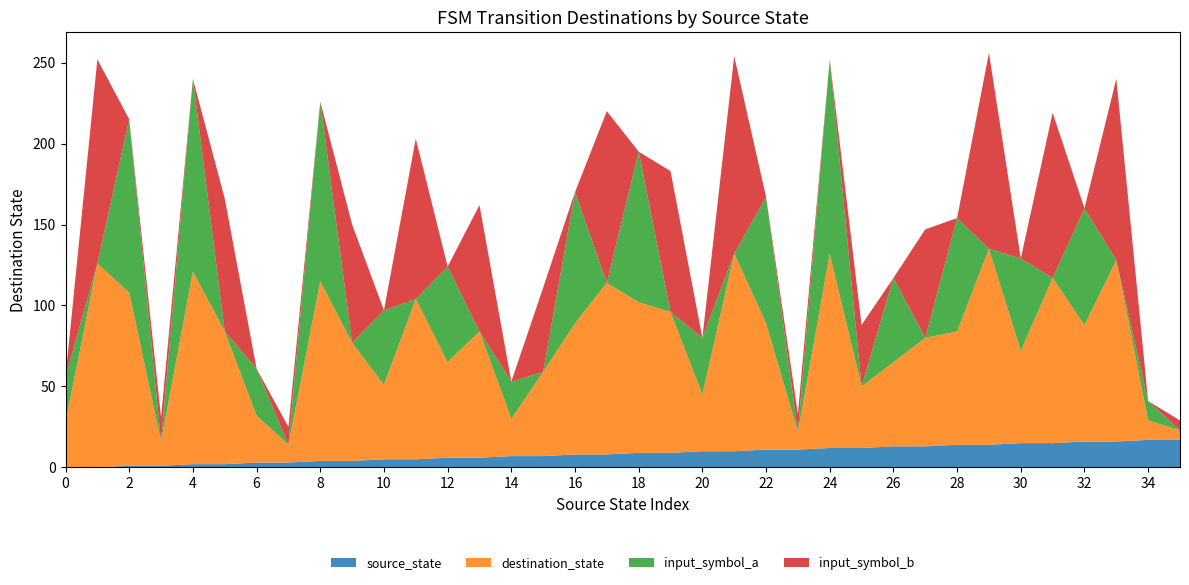

Reading left to right, extract all data points from this chart.

source_state: 0=0	1=0	2=1	3=1	4=2	5=2	6=3	7=3	8=4	9=4	10=5	11=5	12=6	13=6	14=7	15=7	16=8	17=8	18=9	19=9	20=10	21=10	22=11	23=11	24=12	25=12	26=13	27=13	28=14	29=14	30=15	31=15	32=16	33=16	34=17	35=17
destination_state: 0=28	1=126	2=107	3=15	4=119	5=82	6=29	7=11	8=111	9=73	10=46	11=99	12=59	13=78	14=23	15=52	16=81	17=106	18=93	19=87	20=35	21=122	22=78	23=11	24=120	25=38	26=52	27=67	28=70	29=121	30=57	31=102	32=72	33=112	34=12	35=6
input_symbol_a: 0=28	1=0	2=107	3=0	4=119	5=0	6=29	7=0	8=111	9=0	10=46	11=0	12=59	13=0	14=23	15=0	16=81	17=0	18=93	19=0	20=35	21=0	22=78	23=0	24=120	25=0	26=52	27=0	28=70	29=0	30=57	31=0	32=72	33=0	34=12	35=0
input_symbol_b: 0=0	1=126	2=0	3=15	4=0	5=82	6=0	7=11	8=0	9=73	10=0	11=99	12=0	13=78	14=0	15=52	16=0	17=106	18=0	19=87	20=0	21=122	22=0	23=11	24=0	25=38	26=0	27=67	28=0	29=121	30=0	31=102	32=0	33=112	34=0	35=6